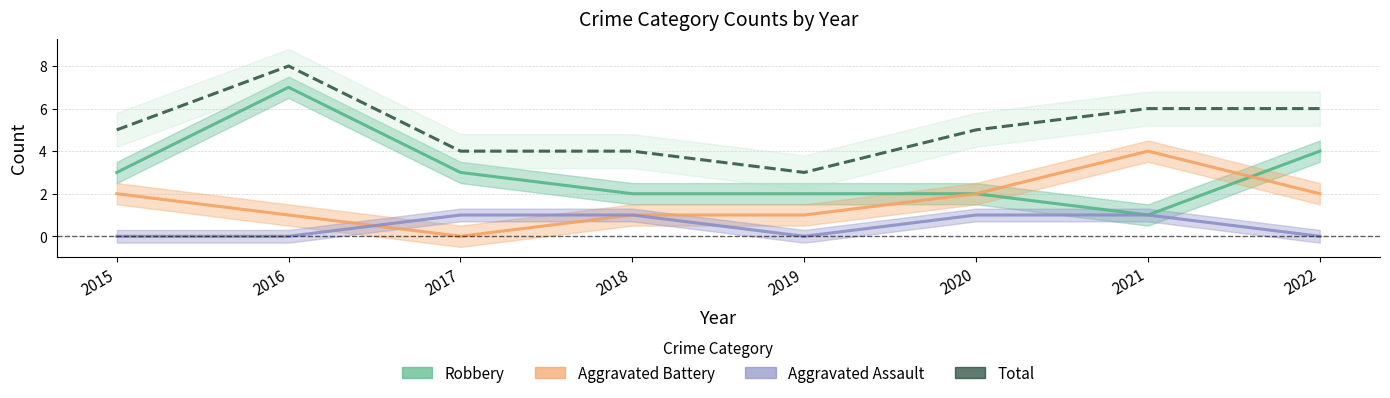

True or false: Total and Robbery intersect in this chart.

False